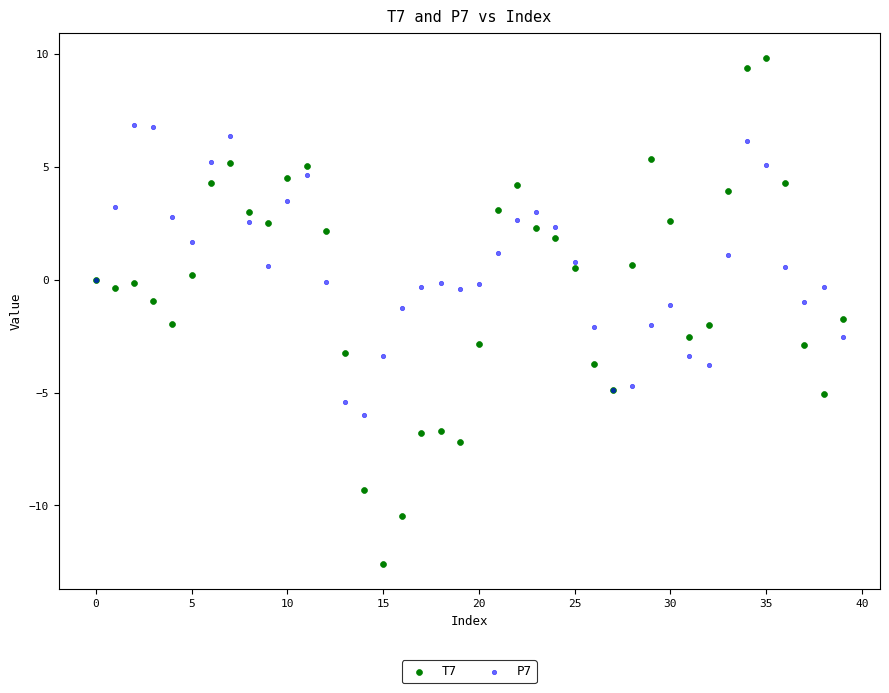

Which series contains the highest Y value?

T7